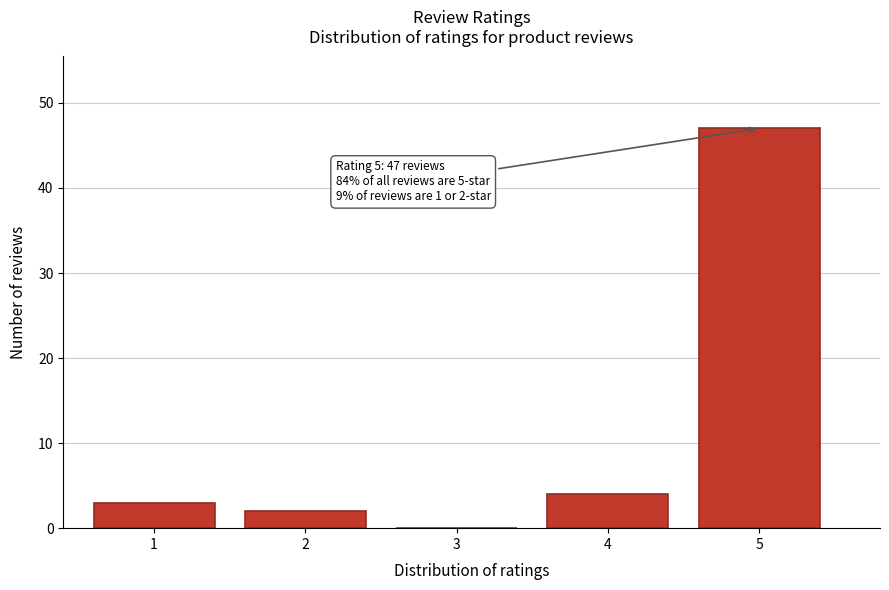

Reading right to left, extract all data points from this chart.

5=47	4=4	3=0	2=2	1=3